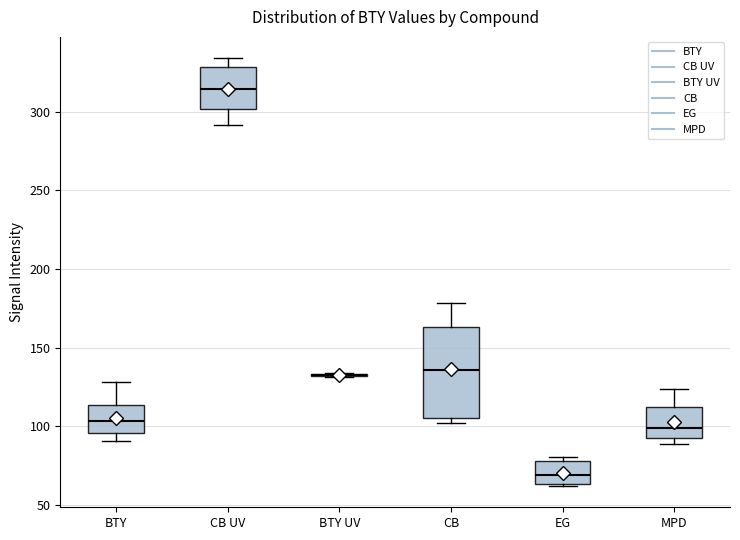

Where does the median line of the box for EG sit on the y-axis? The values are not printed on the chart, so give them approximately, as read against the axis.

70